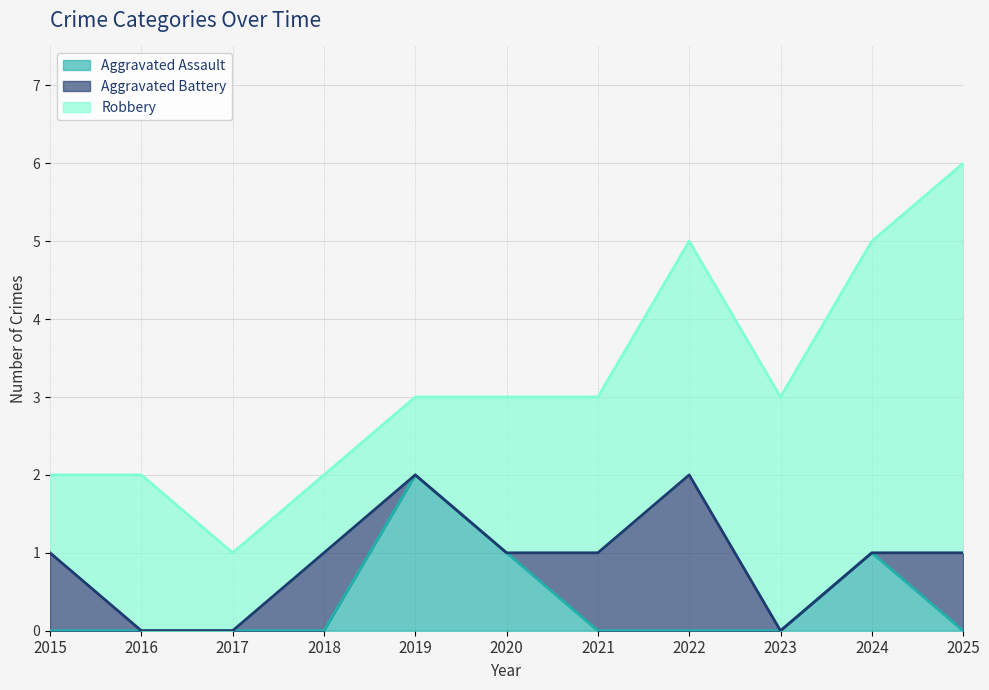

At 2023, list the series in order from largest to smallest.

Robbery, Aggravated Assault, Aggravated Battery